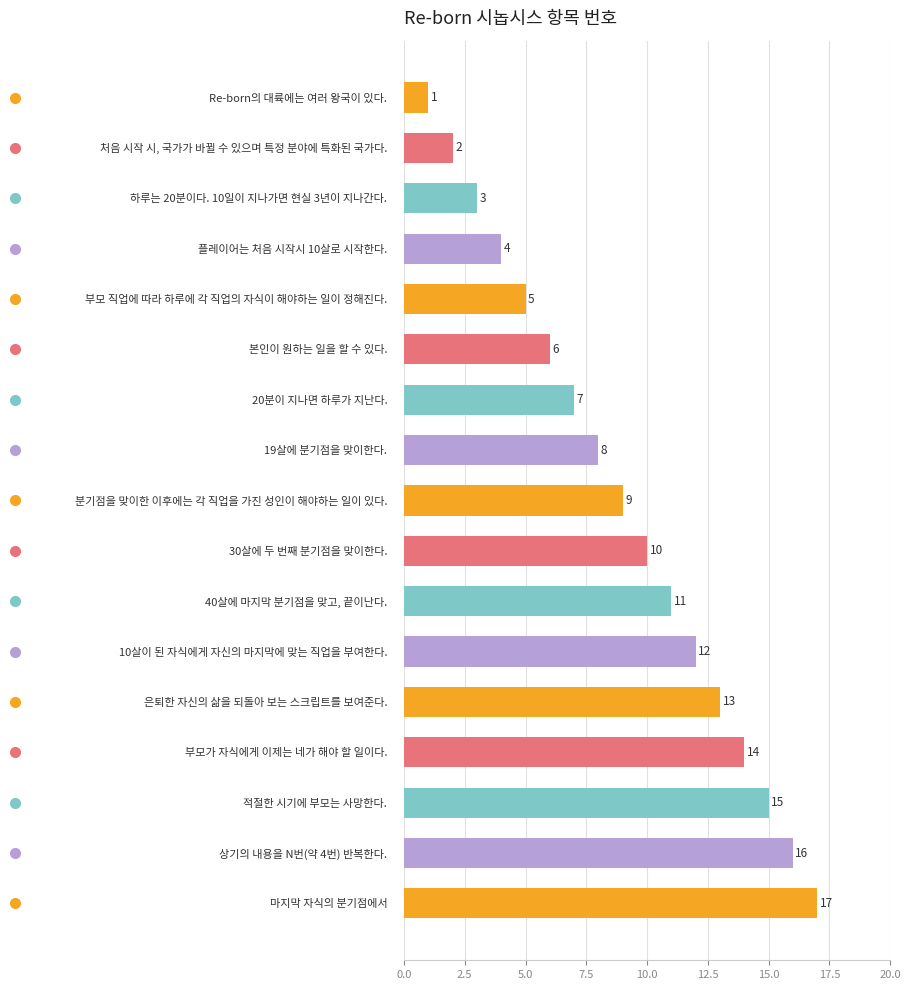

What is the change in value from 마지막 자식의 분기점에서 to 처음 시작 시, 국가가 바뀔 수 있으며 특정 분야에 특화된 국가다.?

-15